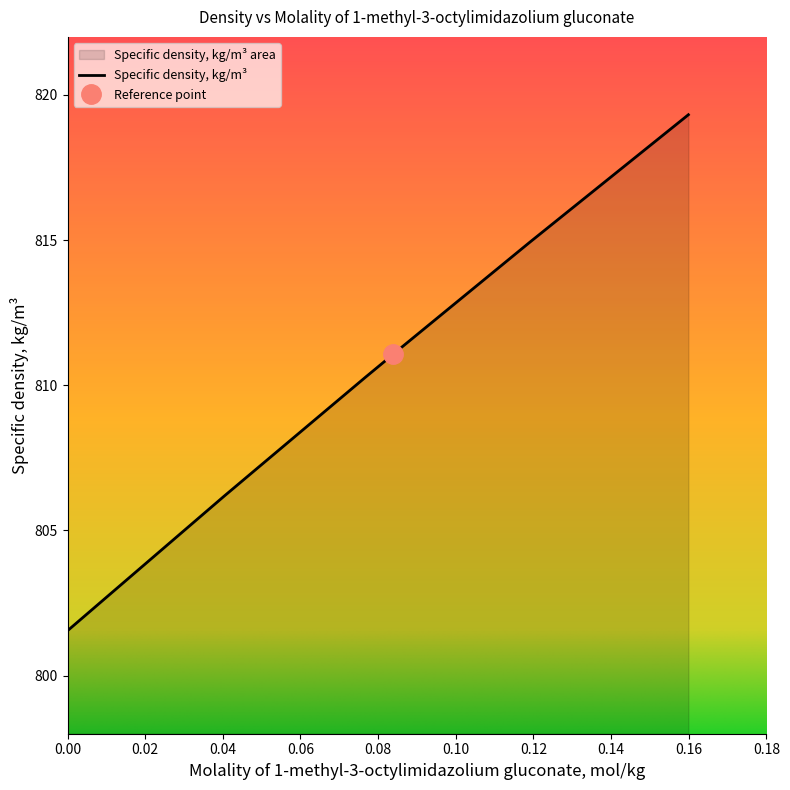

True or false: the data shows 814.9 at 0.119.

True